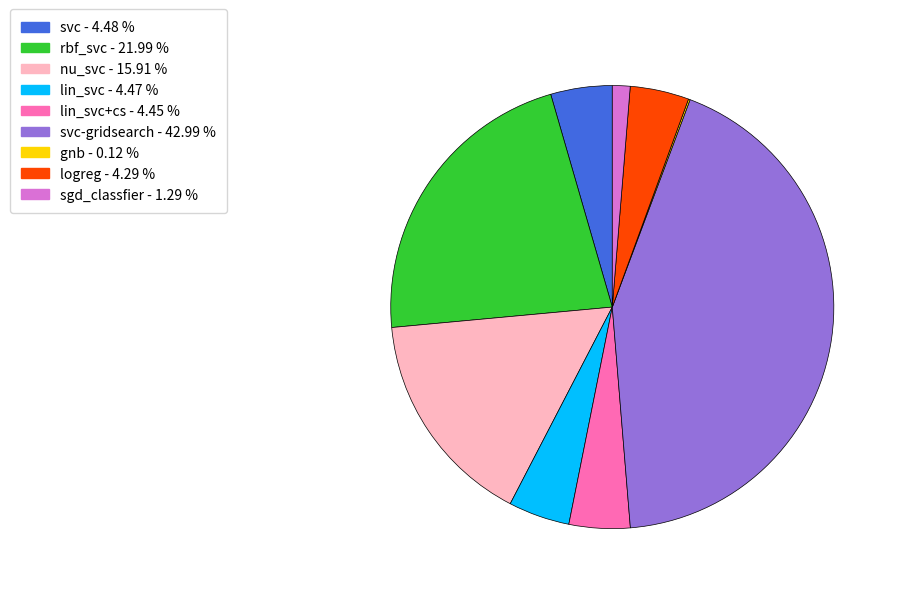

Is there any slice that represents more than half of the pie?

No